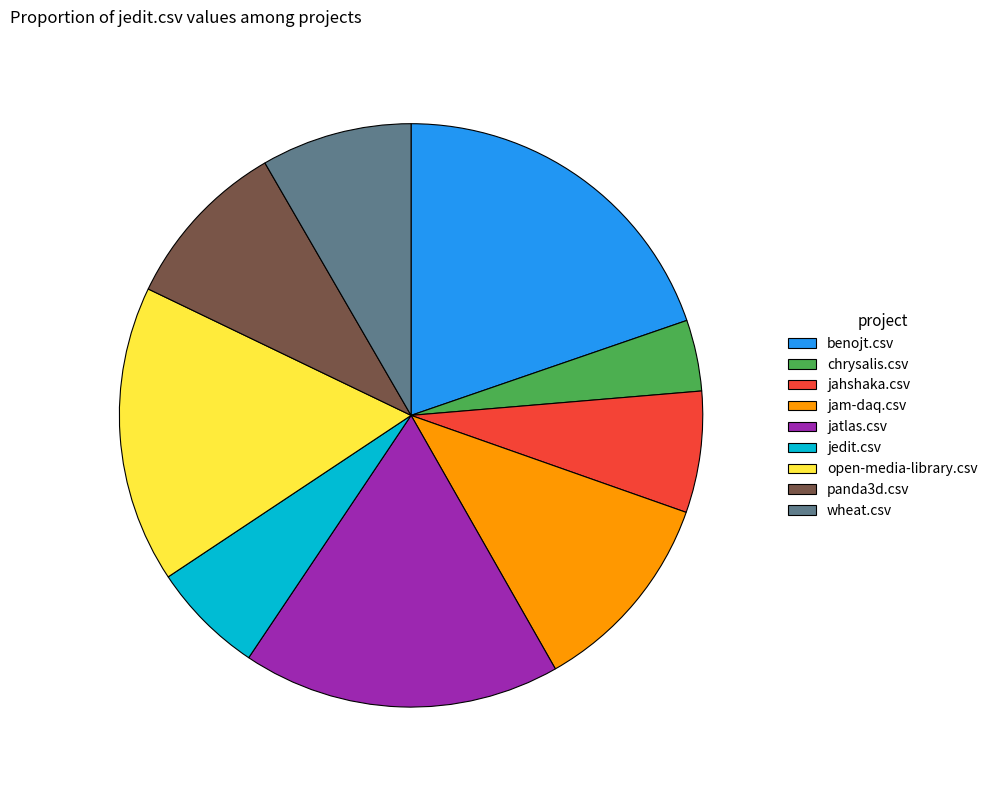

Combined, do panda3d.csv and jahshaka.csv account for over 50%?

No